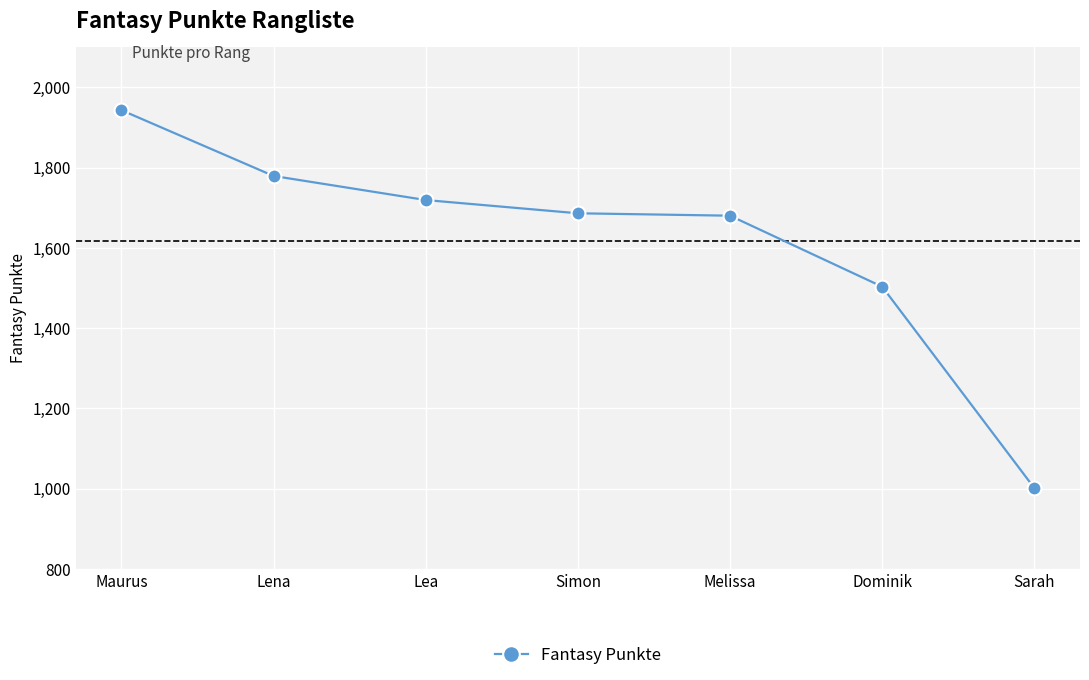

What is the average value?

1616